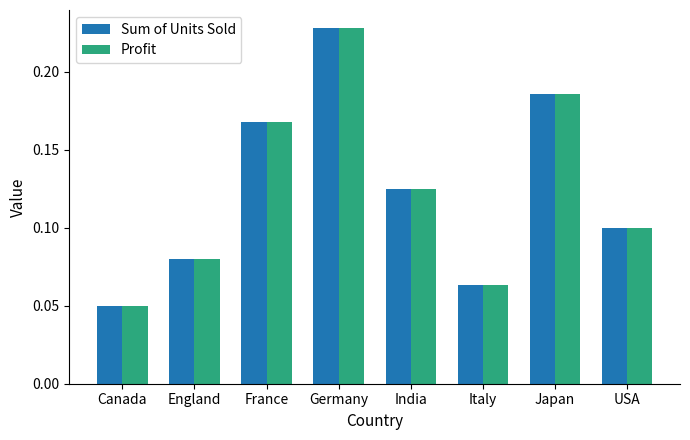

What is the sum of all Profit values?

1.0